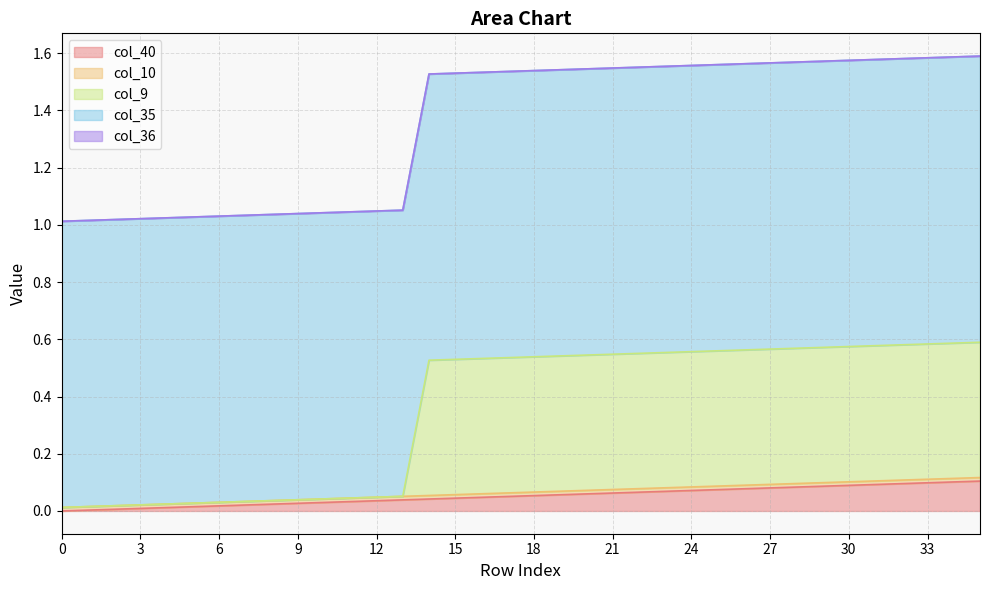

How many data points does each series have?

36